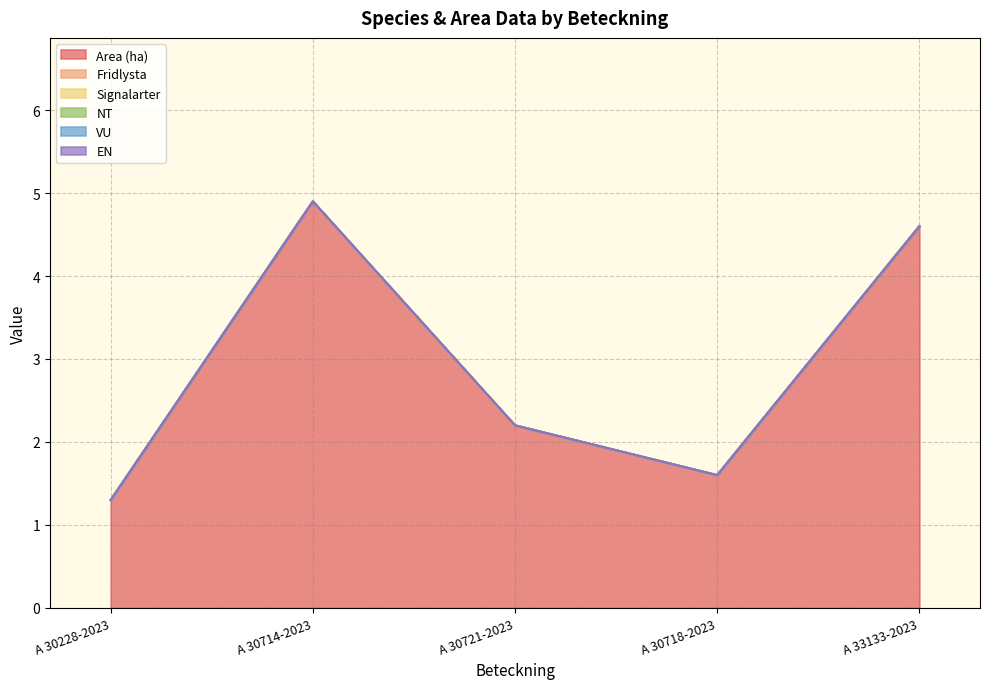

How many lines are shown in the chart?

6